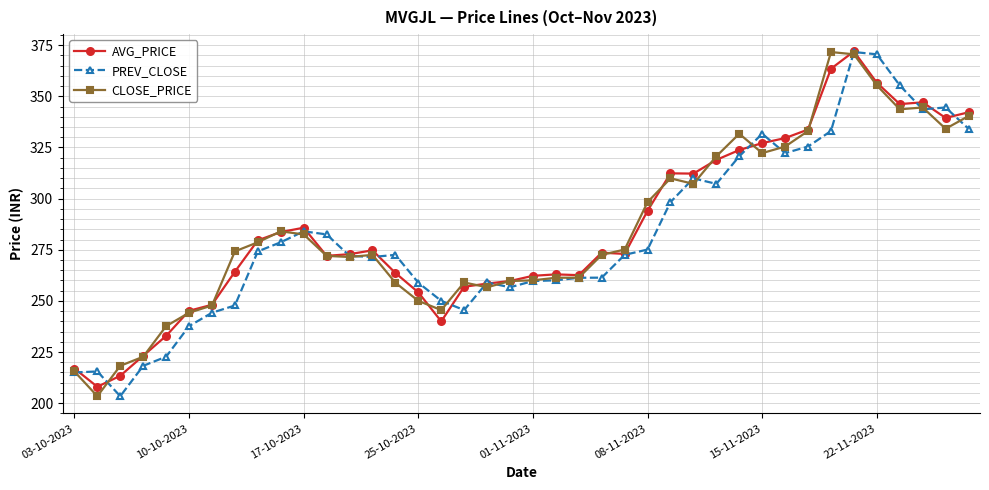

True or false: AVG_PRICE has more than 2 interior local peaks.

True